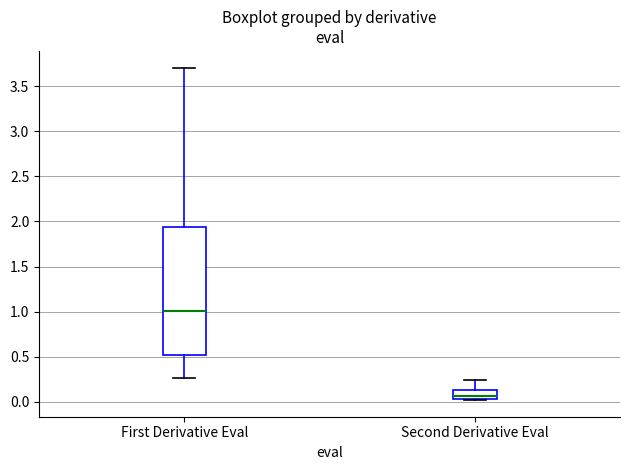

Reading left to right, transcribe this box plot: for each box, give where its median line is, the range the box spans, and where its two whiskers end, as read against the y-axis. The values are not printed on the chart, so give them approximately, as read against the axis.

First Derivative Eval: median 1.00, box 0.50 to 1.95, whiskers 0.25 to 3.70
Second Derivative Eval: median 0.05 (just above the box's lower edge), box 0.05 to 0.15, whiskers 0.00 to 0.25